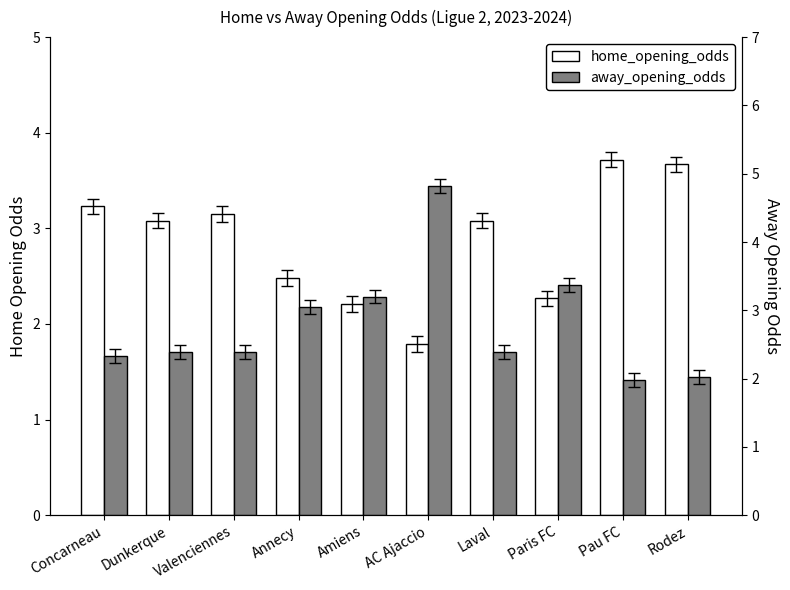

What is the label of the 2nd bar from the right?

Pau FC